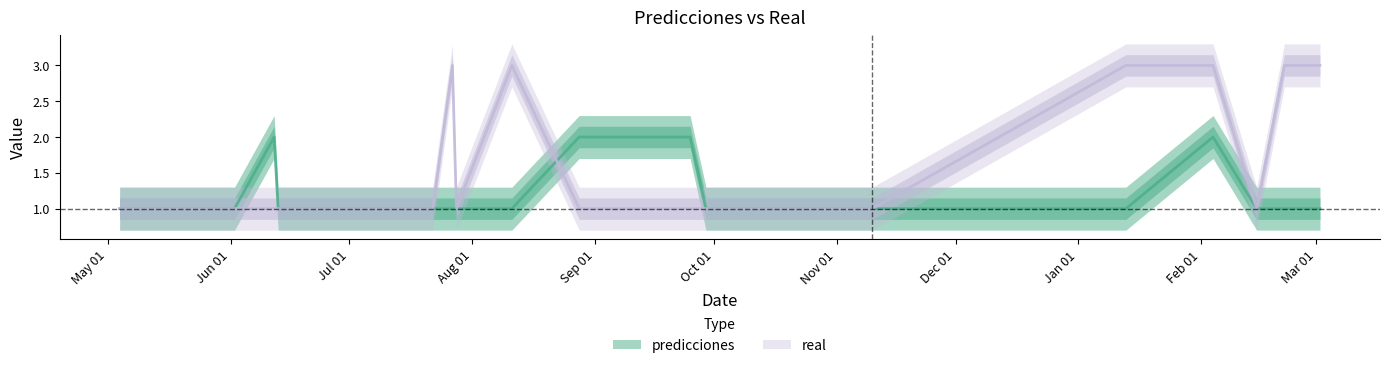

Rank the categories by real value from highest to lowest.

2023-07-27, 2023-08-11, 2024-01-13, 2024-02-04, 2024-02-22, 2024-03-02, 2023-05-04, 2023-06-02, 2023-06-12, 2023-06-13, 2023-06-16, 2023-07-22, 2023-07-28, 2023-08-28, 2023-09-25, 2023-09-29, 2023-11-10, 2024-02-15